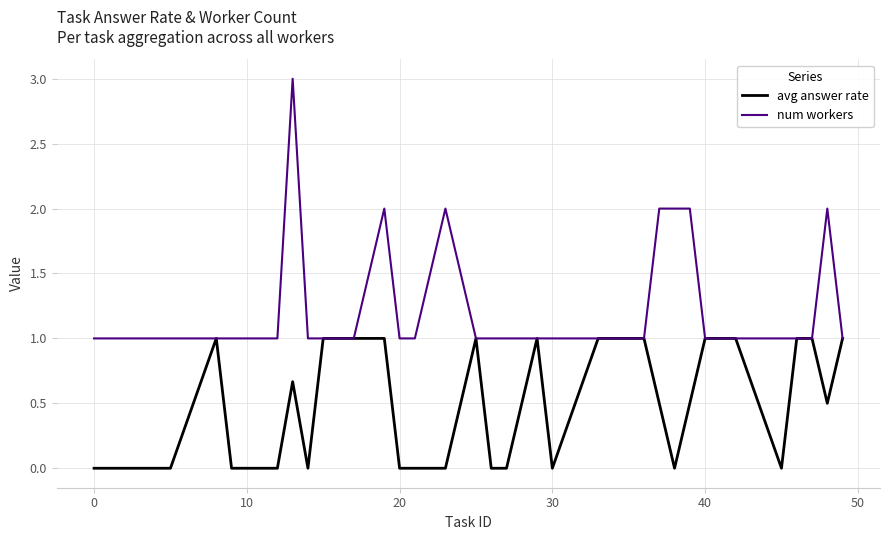

Which series has the widest spread of values?

num workers